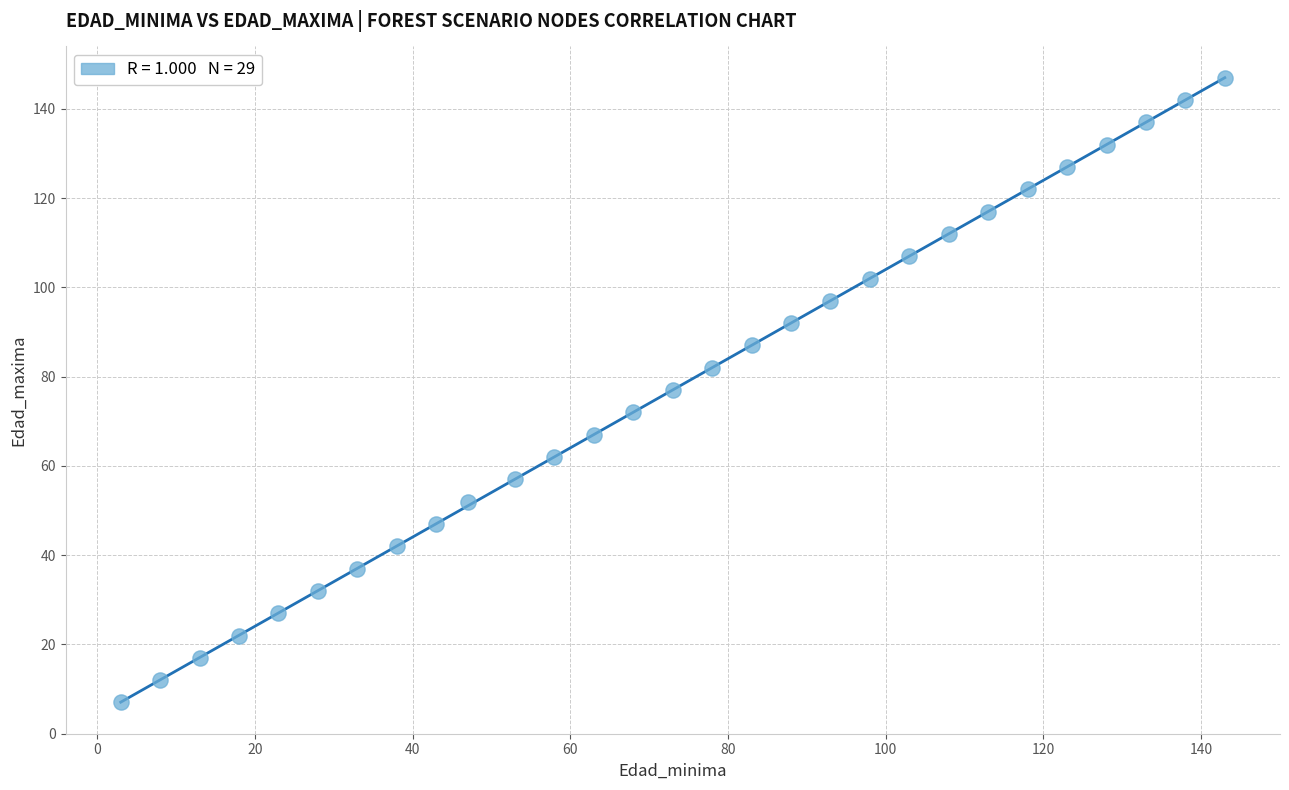

What is the range of X values (max minus min)?

140